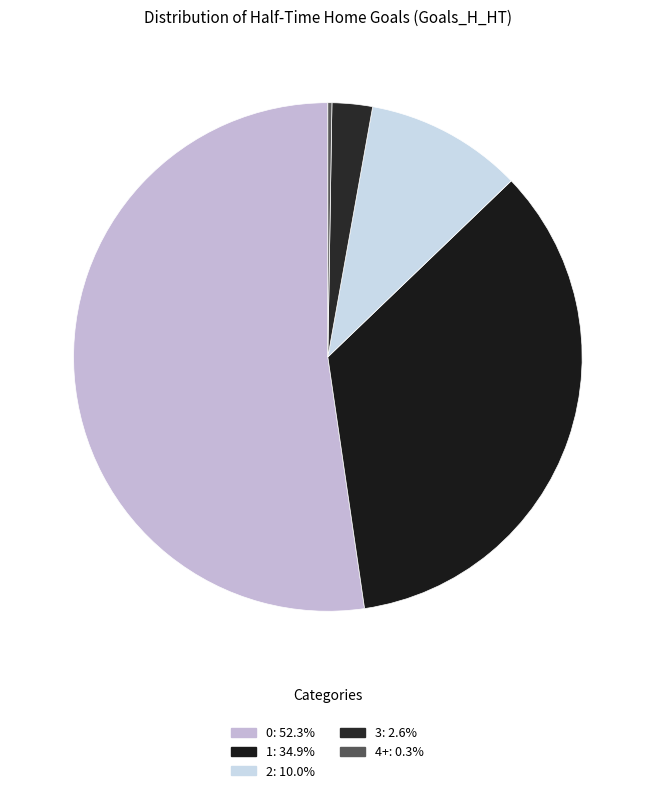

Is there a majority slice in this chart?

Yes